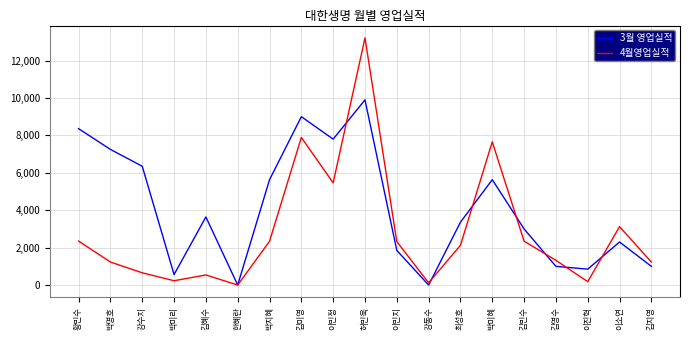

Which series changed the most between 김혜수 and 최성호?

4월영업실적